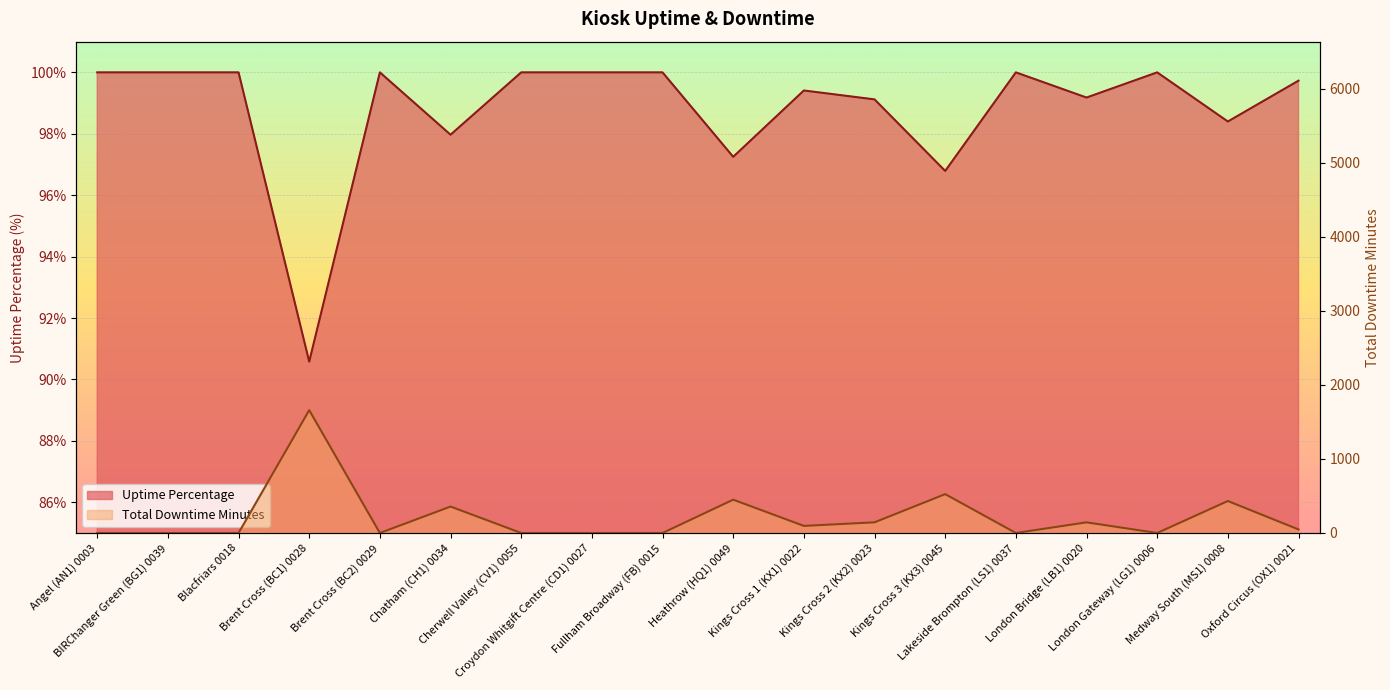

Which category has the lowest value in the Uptime Percentage series?

Brent Cross (BC1) 0028